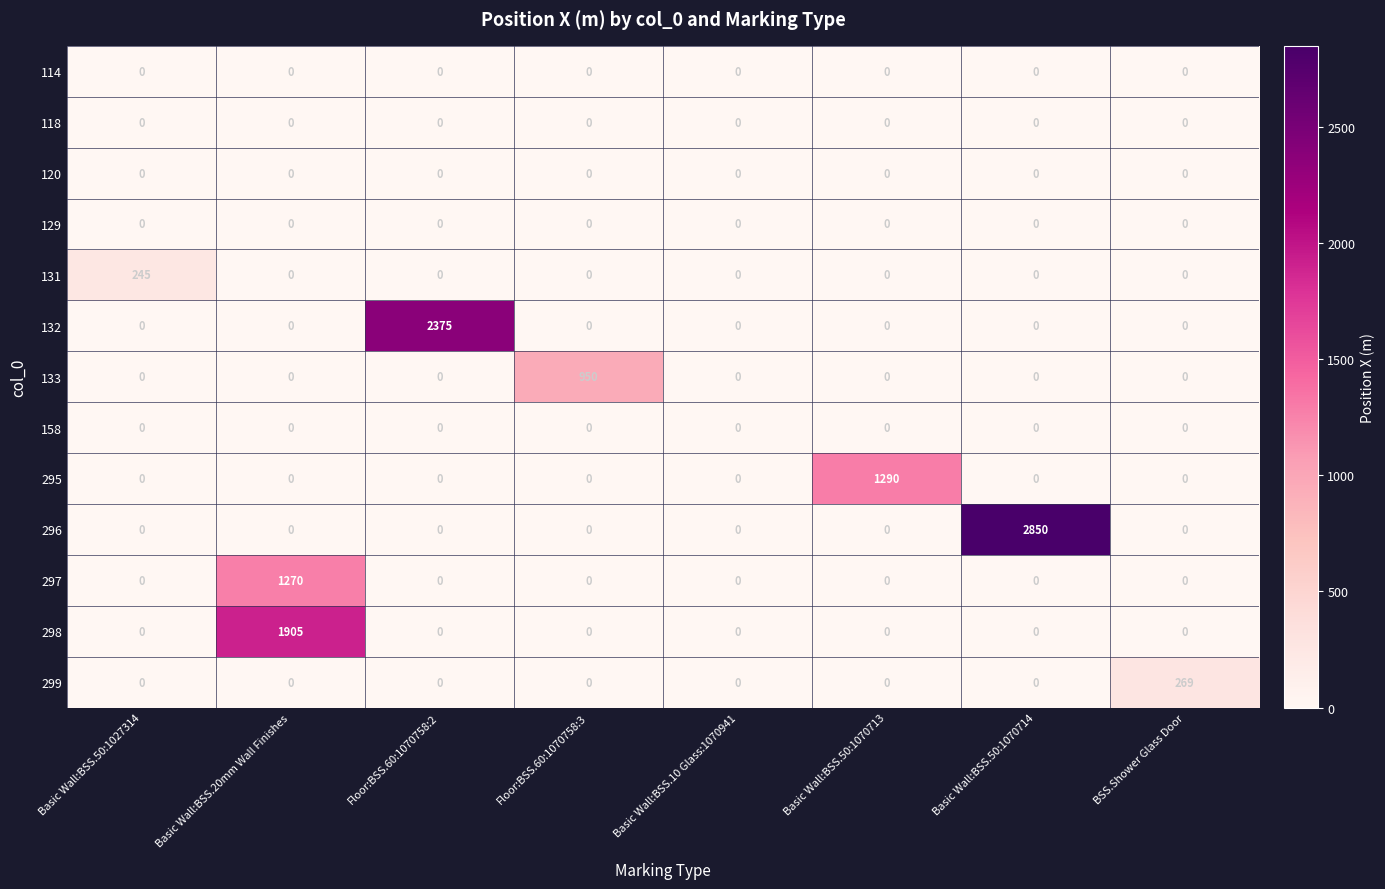

At which category is the sum across all series the highest?

Basic Wall:BSS.20mm Wall Finishes